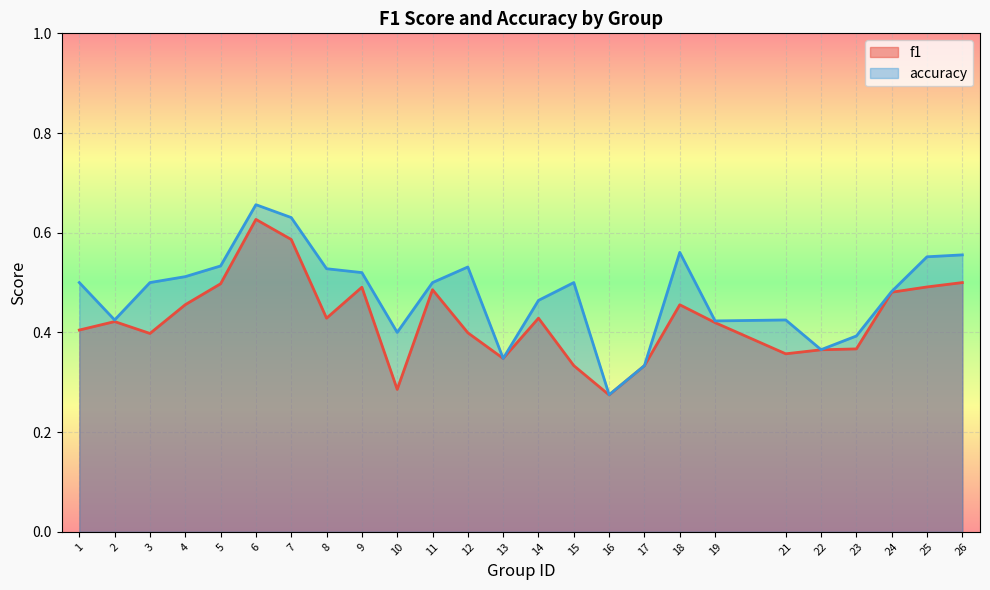

List the labels in order of f1 value, smallest first.

16, 10, 15, 17, 13, 21, 22, 23, 3, 12, 1, 19, 2, 14, 8, 18, 4, 24, 11, 9, 25, 5, 26, 7, 6